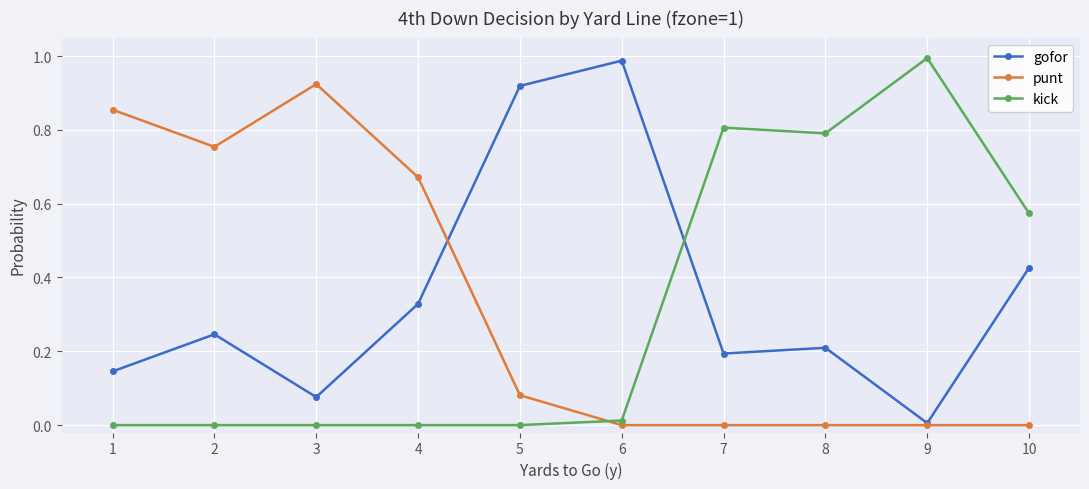

Which series has the largest total across all categories?

gofor